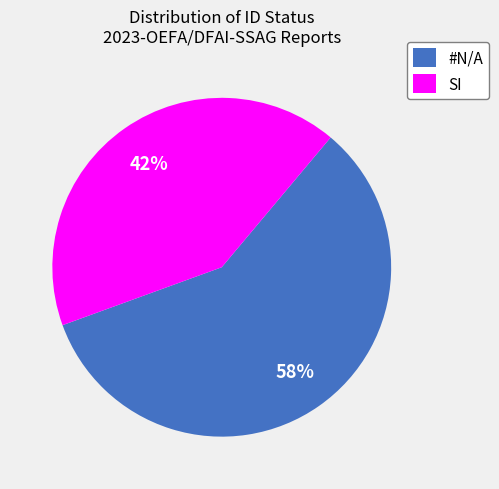

How many segments does this pie chart have?

2